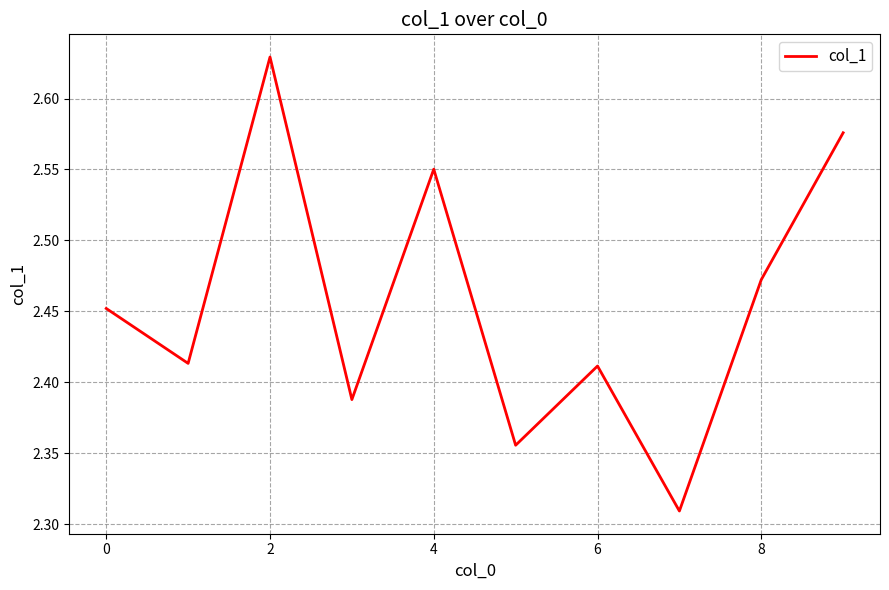

Reading left to right, what are all the values shown in this chart?

2.5	2.4	2.6	2.4	2.6	2.4	2.4	2.3	2.5	2.6